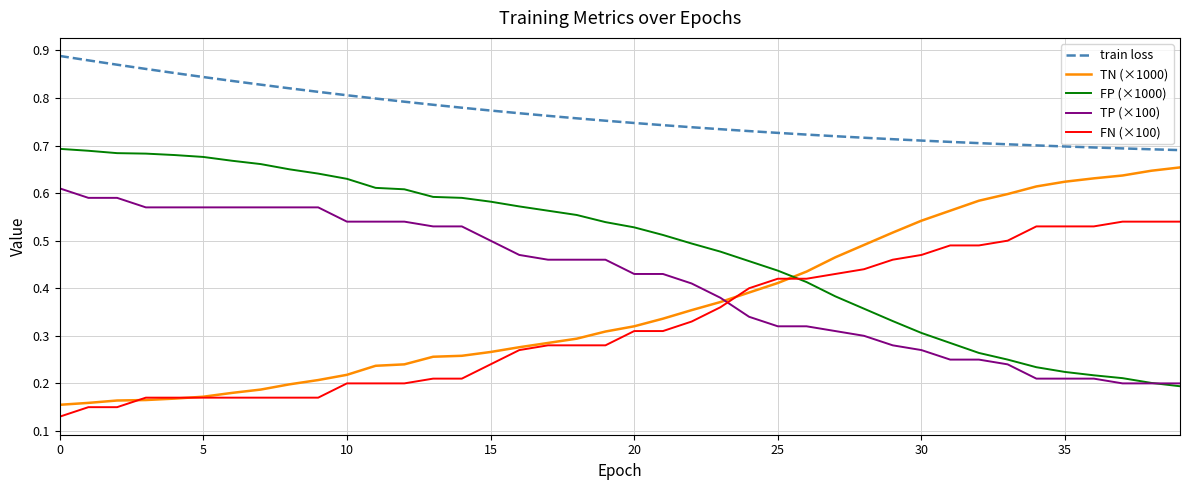

True or false: train loss and TP (×100) intersect in this chart.

False